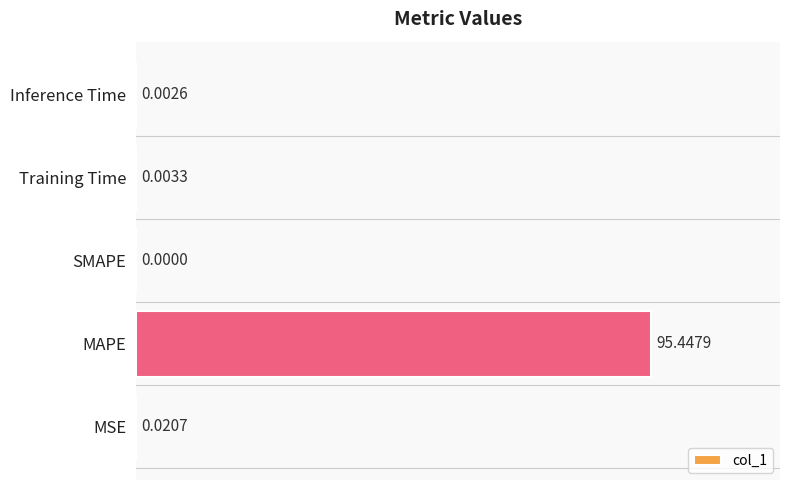

How many values are above zero?

4